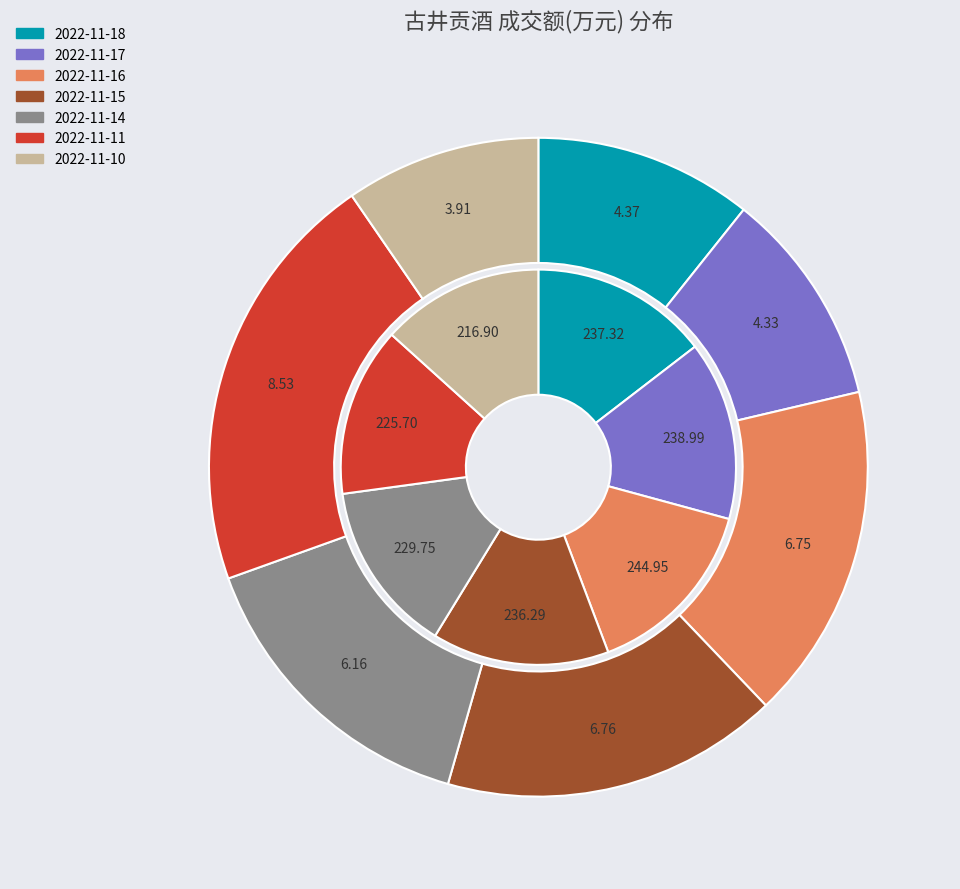

What is the smallest slice in the pie chart?

2022-11-10